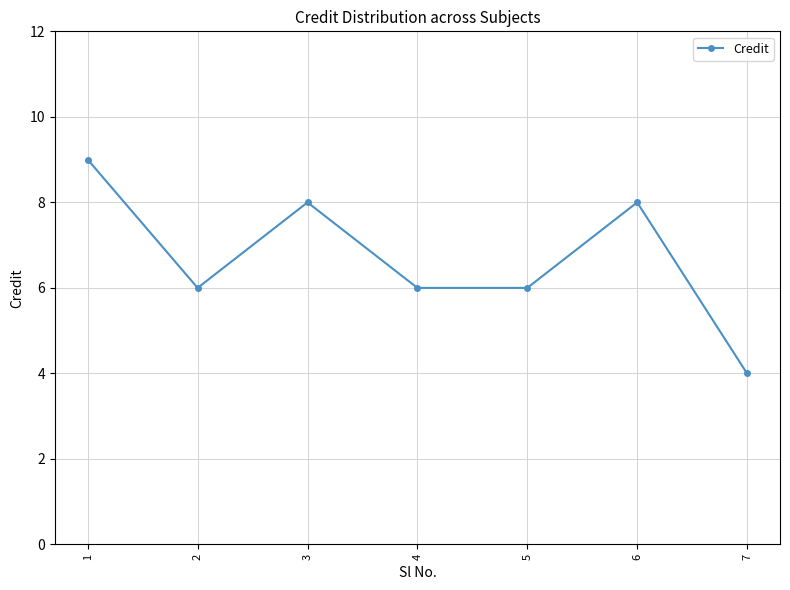

What is the difference between the values at 6 and 4?

2